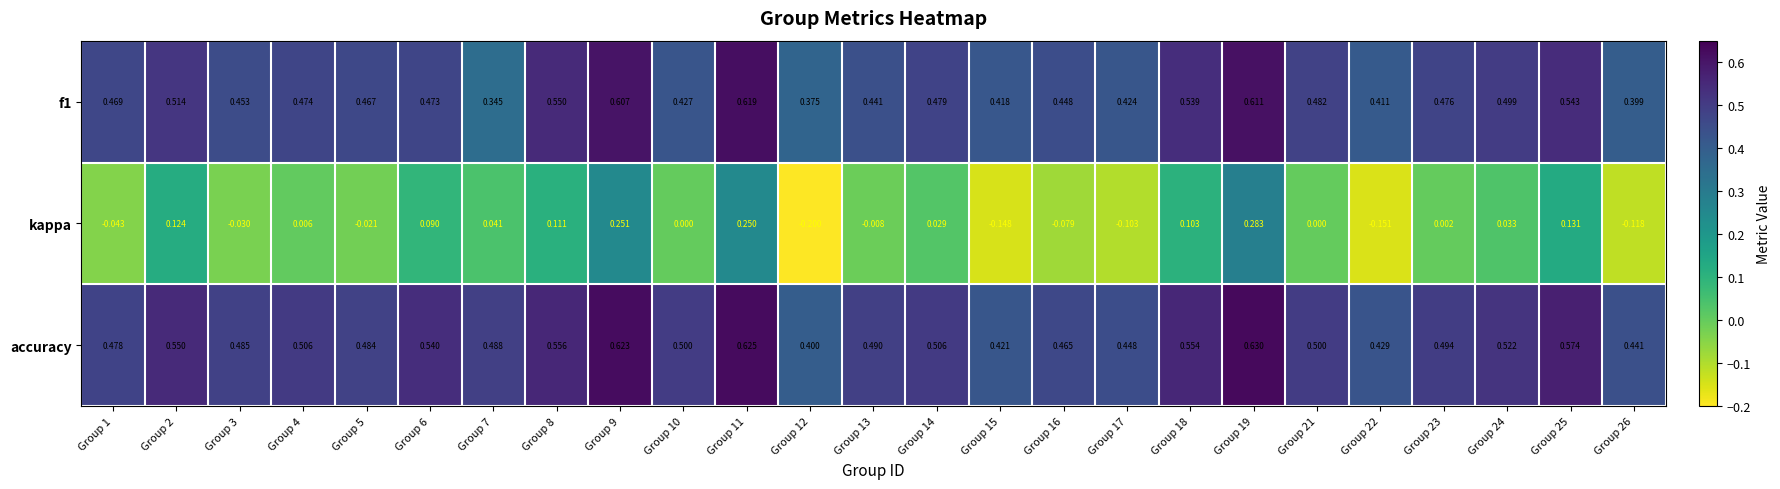

Which series has the largest total across all categories?

accuracy